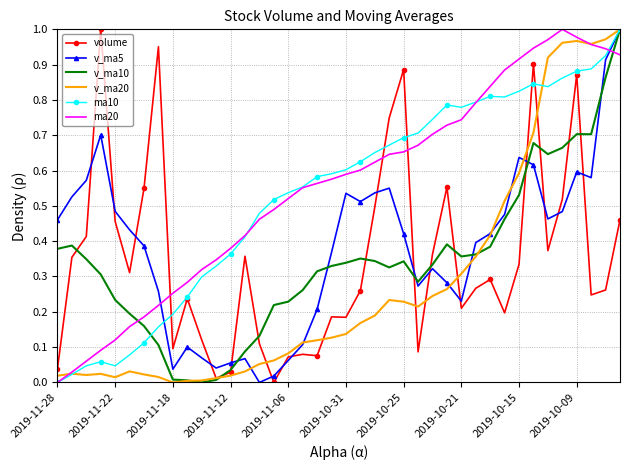

Which series ends up on top after the final intersection of ma20 and v_ma5?

v_ma5